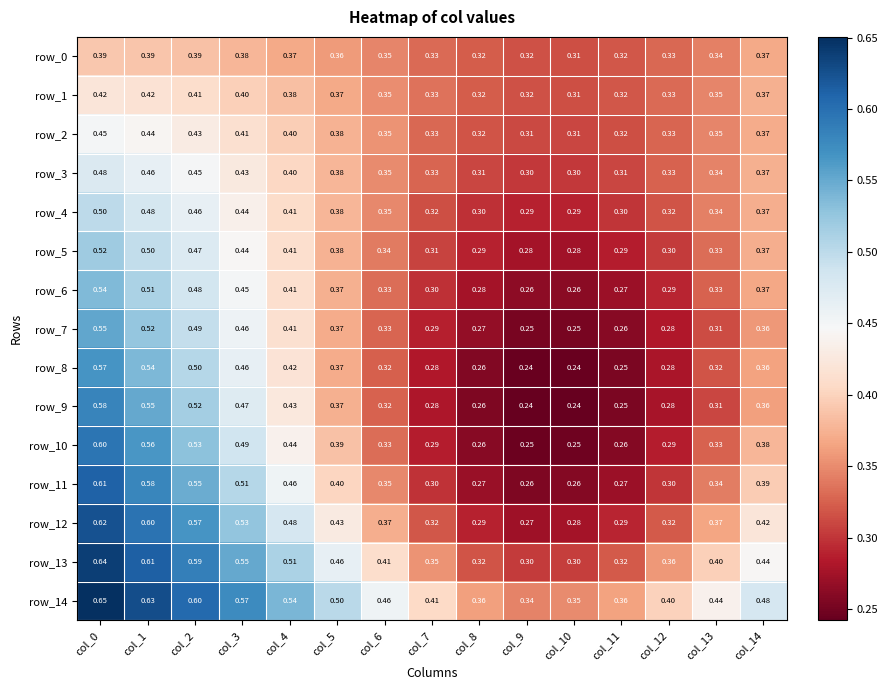

Which series changed the most between col_4 and col_10?

row_13